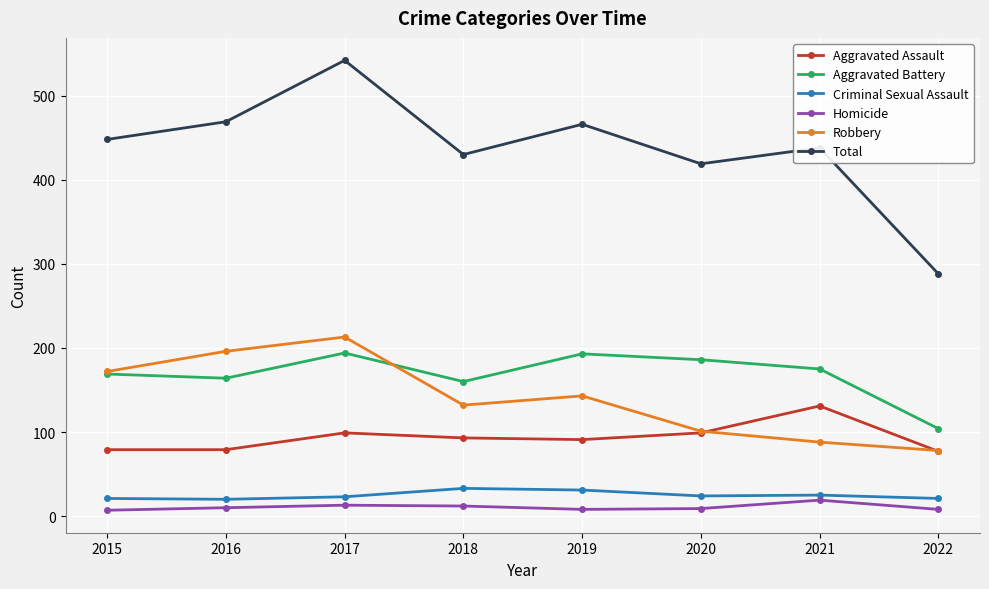

What is the difference between the maximum and minimum values in the Criminal Sexual Assault series?

13